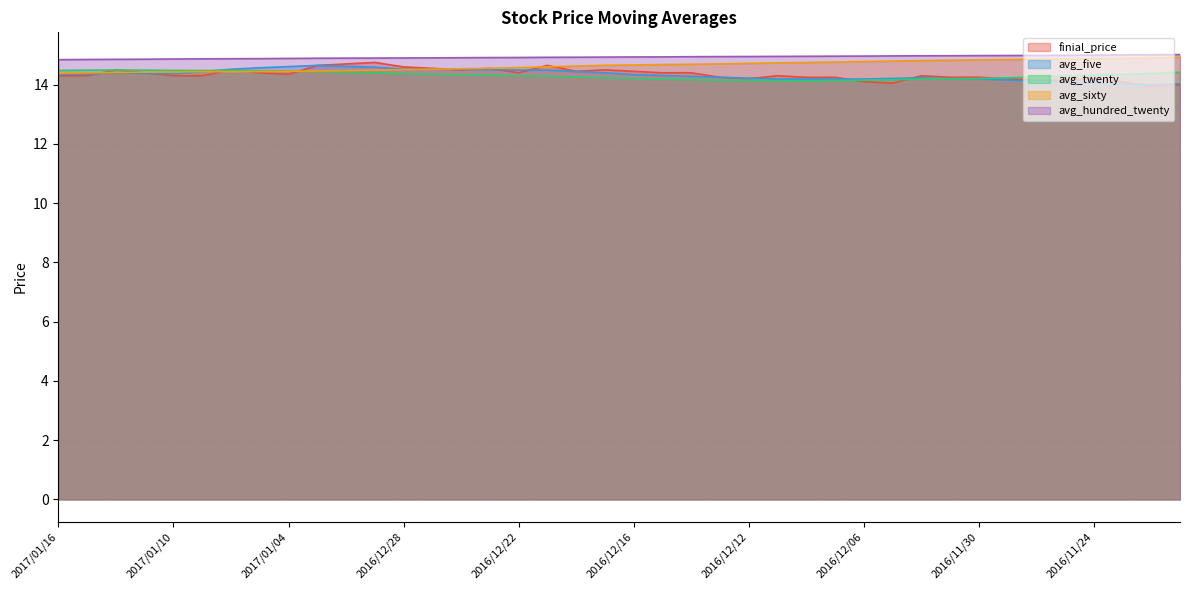

What is the total value across all series at 2017/01/16?

72.4